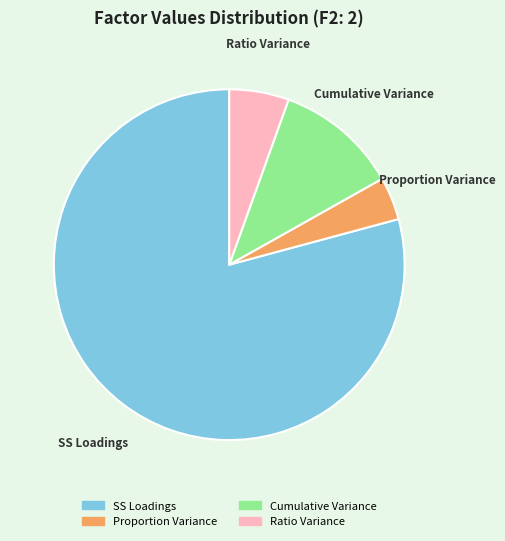

What is the majority slice?

SS Loadings